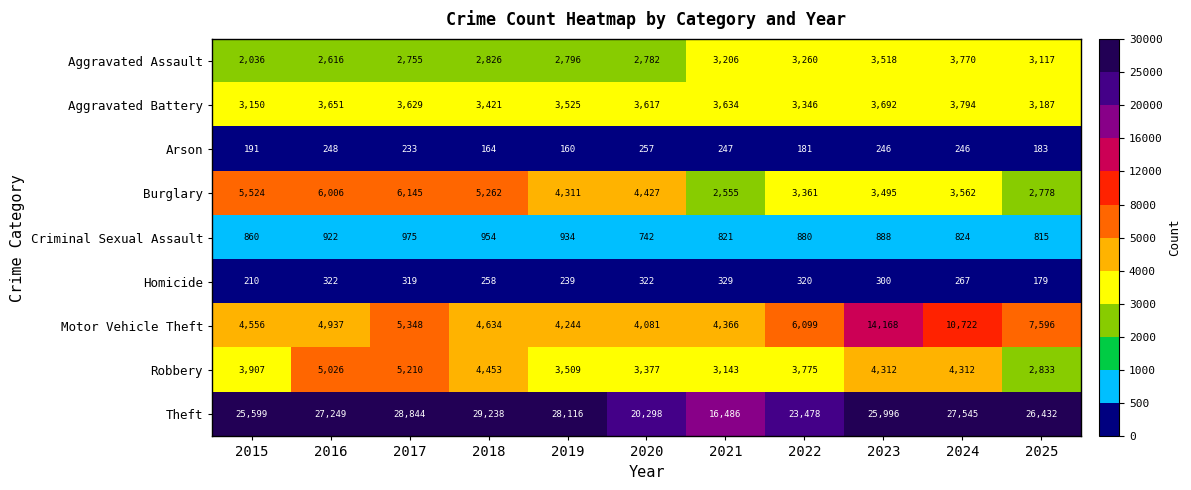

True or false: Robbery has a value of 831 at 2025.

False